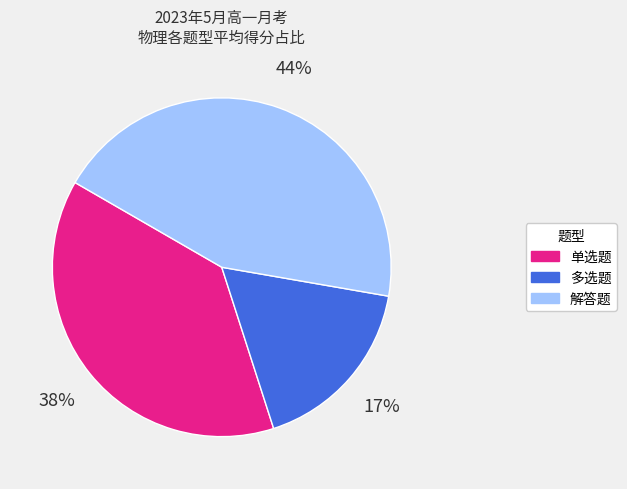

To the nearest percent, what is the difference between the largest and smallest slice percentages?

27%